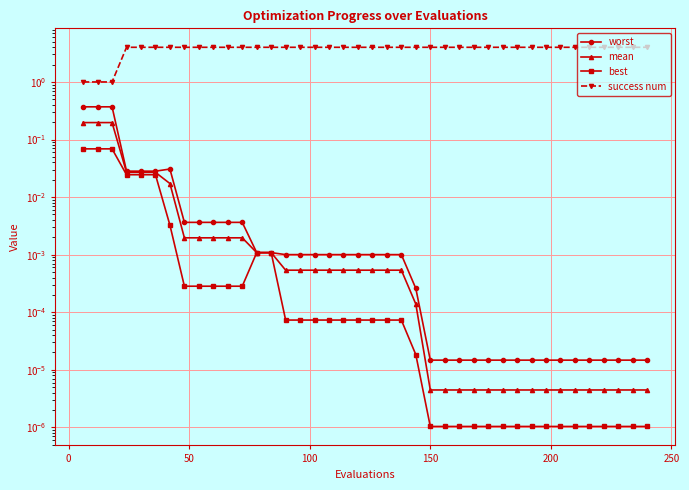

What is the value of the success num point at the 24th from the left?

4.0